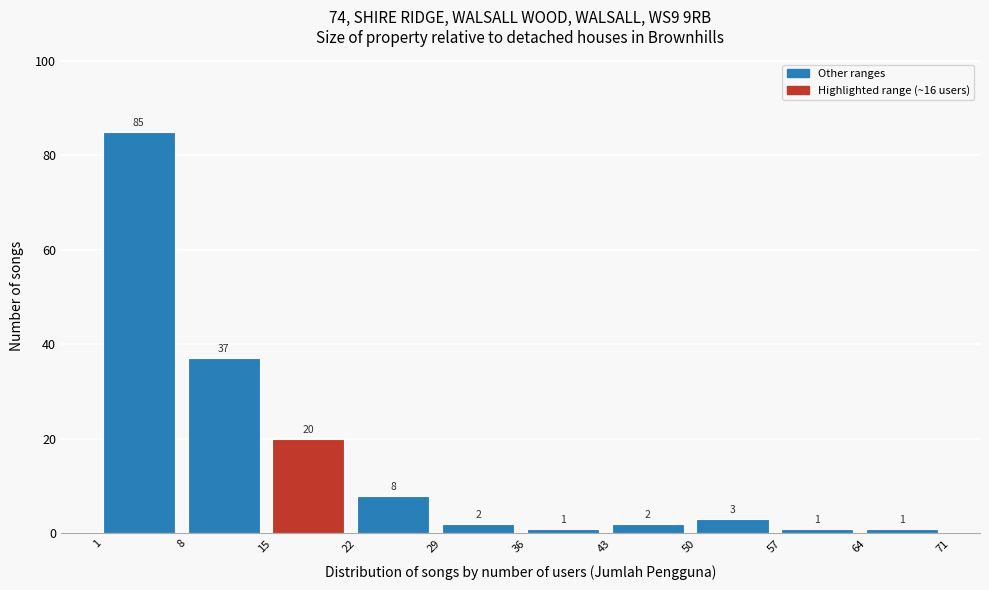

What is the height of the bar covering 8 to 15 on the x-axis?

37